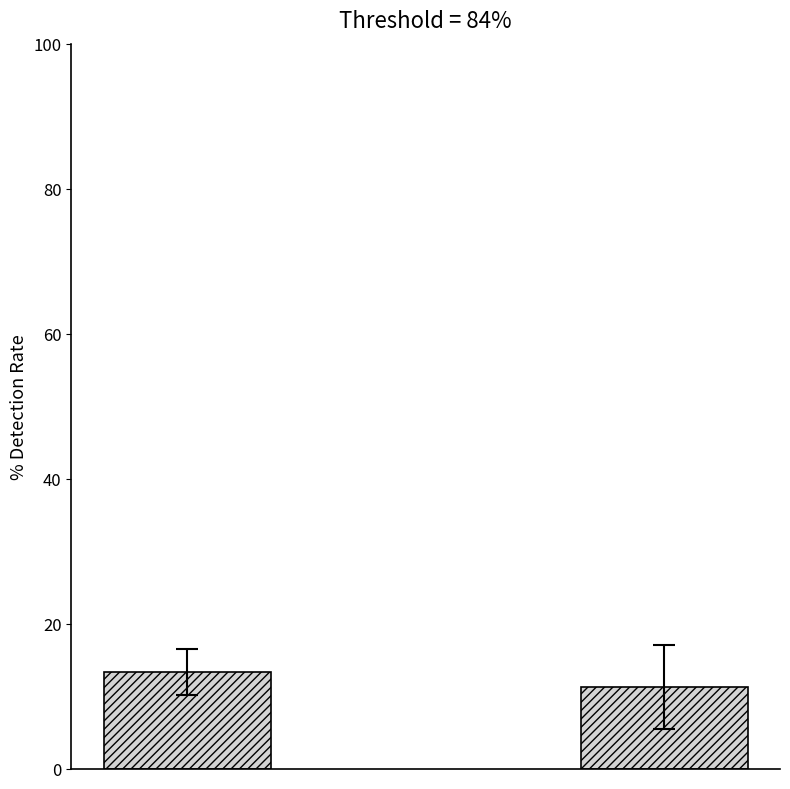

What is the value of the 1st bar from the left?

13.3